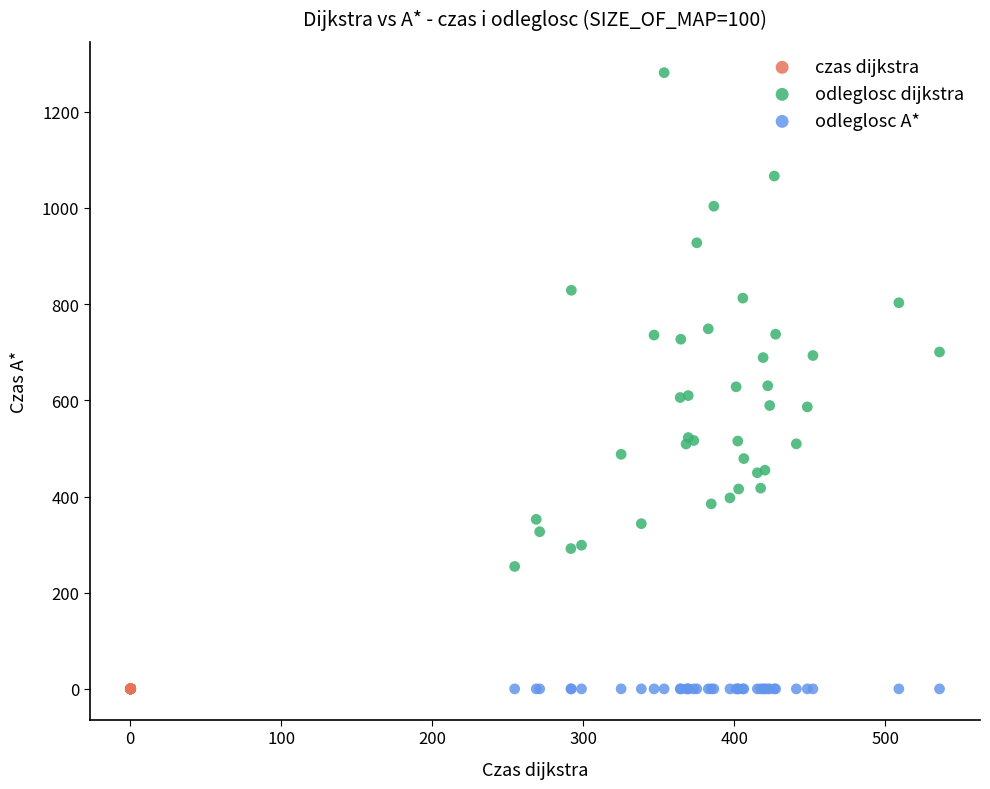

Which series reaches the maximum Y coordinate?

odleglosc dijkstra